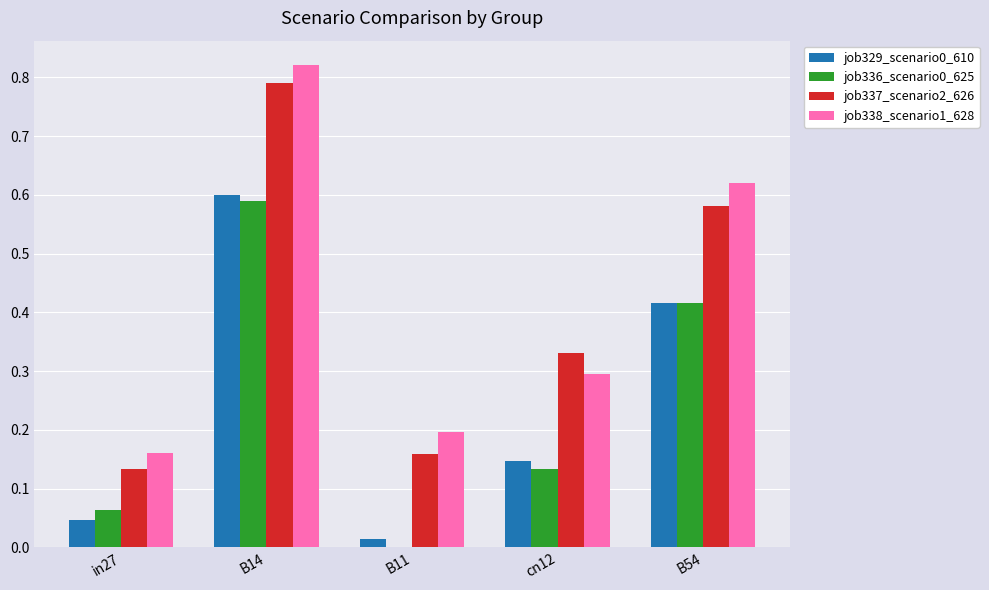

At which category is the sum across all series the highest?

B14